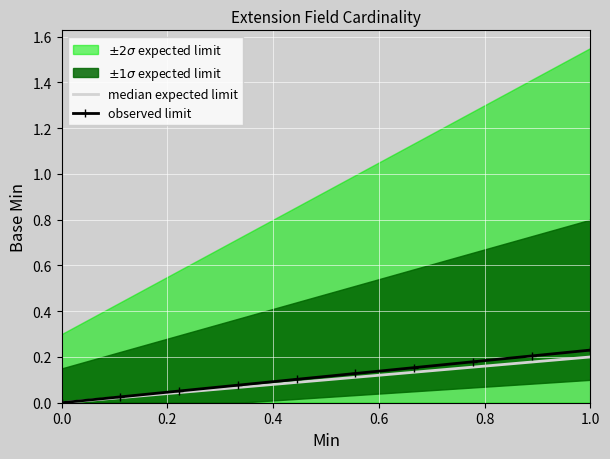

What is the label of the 5th point from the left?

0.8